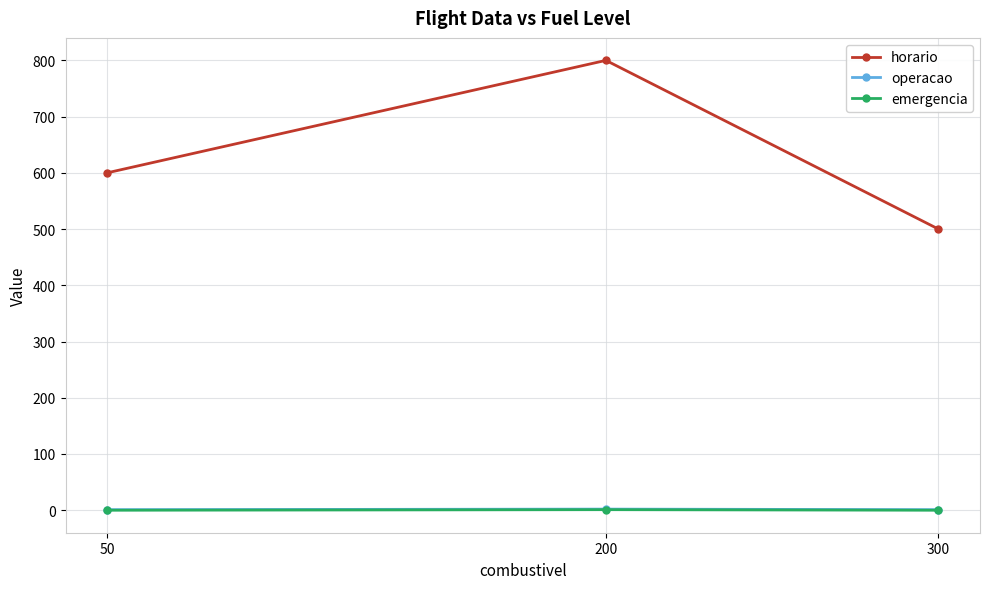

What is the difference between the horario values at 50 and 300?

100